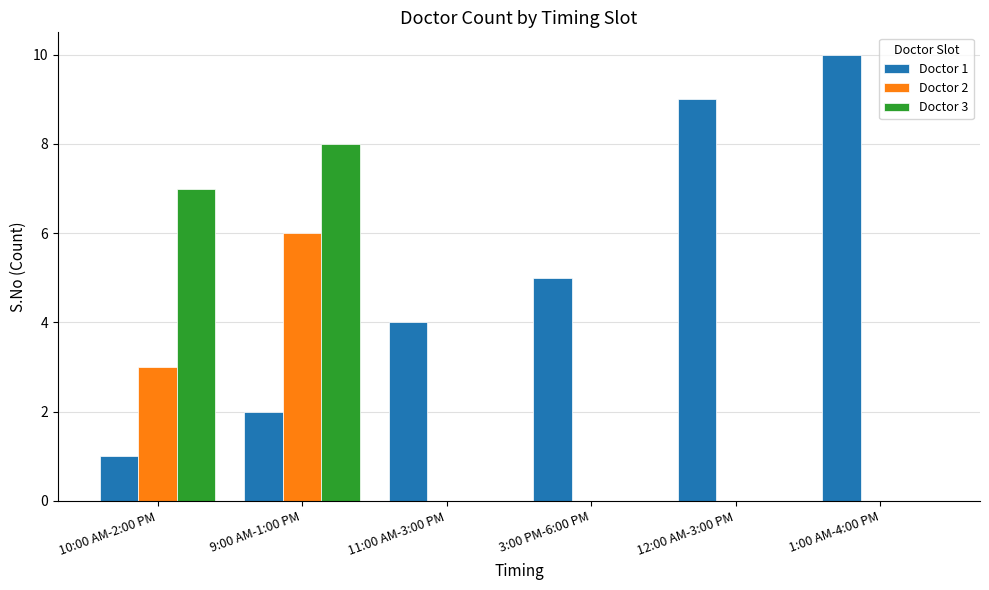

Reading right to left, list all the values displayed in this chart.

Doctor 1: 1:00 AM-4:00 PM=10	12:00 AM-3:00 PM=9	3:00 PM-6:00 PM=5	11:00 AM-3:00 PM=4	9:00 AM-1:00 PM=2	10:00 AM-2:00 PM=1
Doctor 2: 1:00 AM-4:00 PM=0	12:00 AM-3:00 PM=0	3:00 PM-6:00 PM=0	11:00 AM-3:00 PM=0	9:00 AM-1:00 PM=6	10:00 AM-2:00 PM=3
Doctor 3: 1:00 AM-4:00 PM=0	12:00 AM-3:00 PM=0	3:00 PM-6:00 PM=0	11:00 AM-3:00 PM=0	9:00 AM-1:00 PM=8	10:00 AM-2:00 PM=7